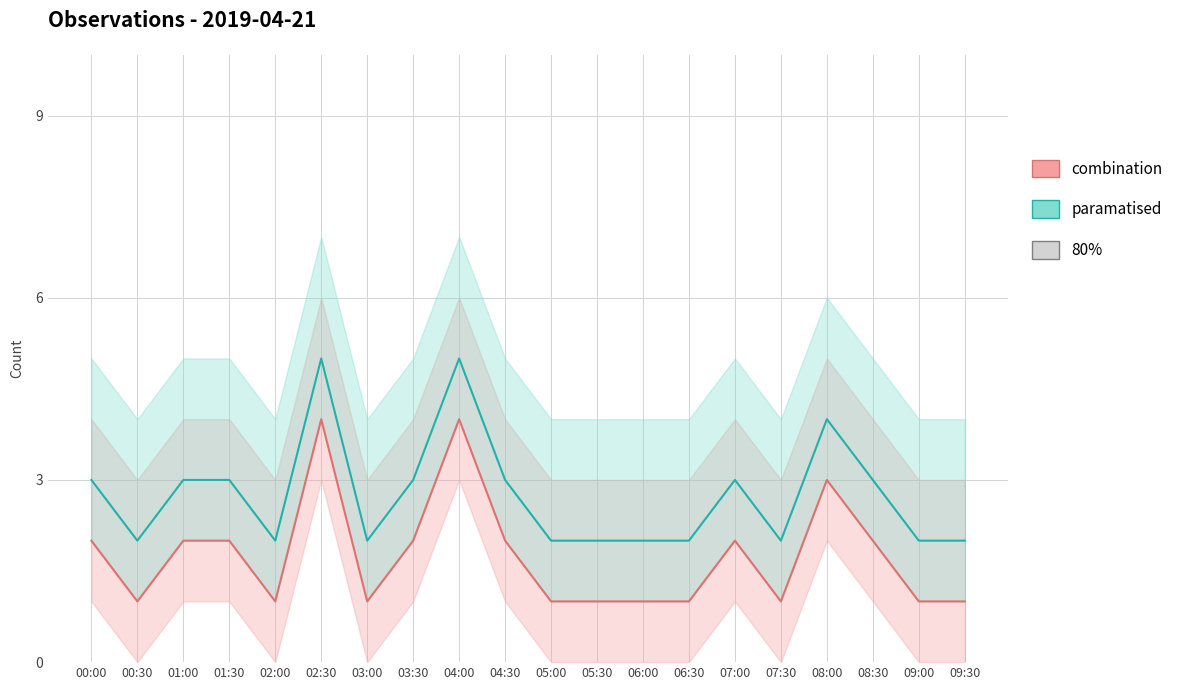

True or false: combination and paramatised cross at least once.

False